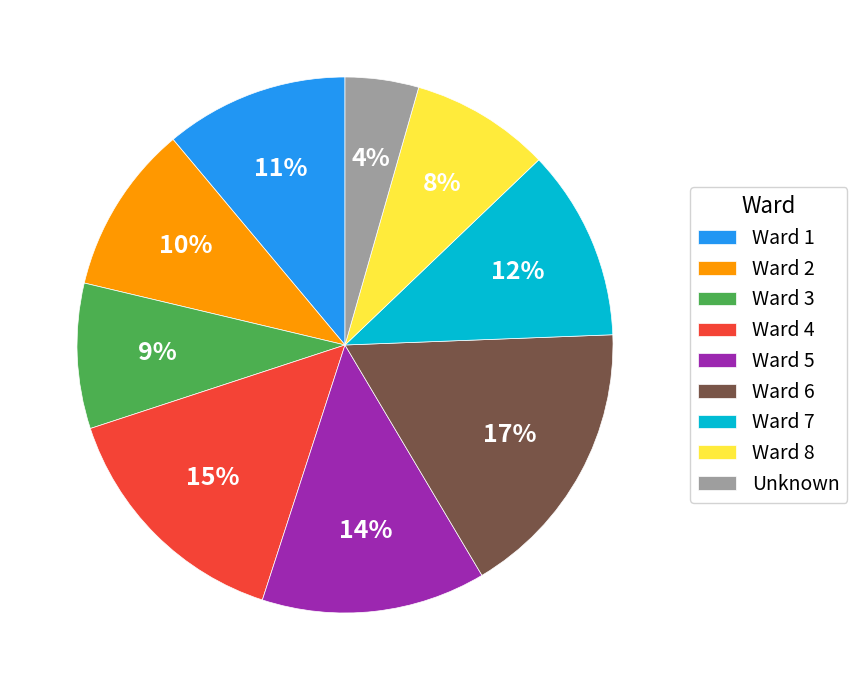

Is it true that Unknown is 4% of the pie?

True